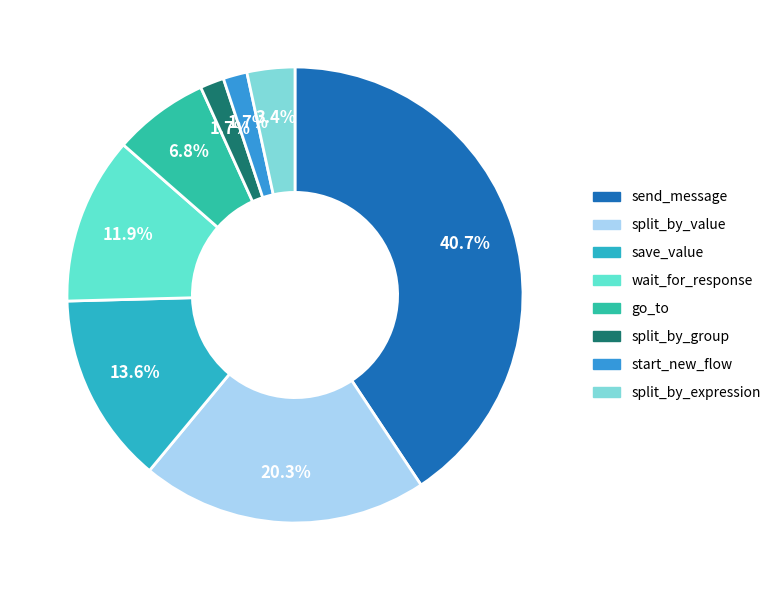

Rank the categories by value from highest to lowest.

send_message, split_by_value, save_value, wait_for_response, go_to, split_by_expression, split_by_group, start_new_flow